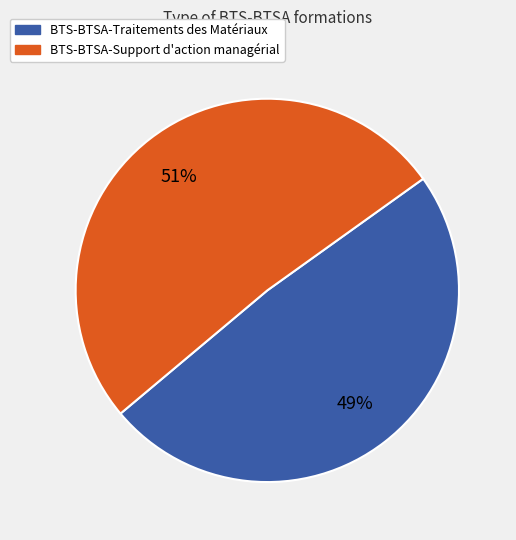

To the nearest percent, what percentage of the pie is BTS-BTSA-Traitements des Matériaux?

49%